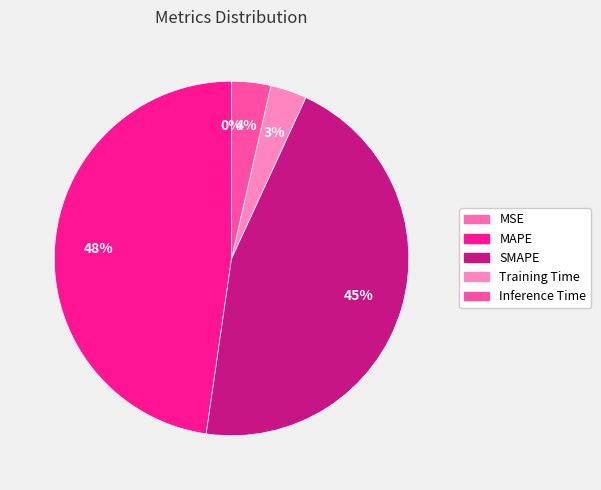

What percentage is the SMAPE slice, to the nearest percent?

45%